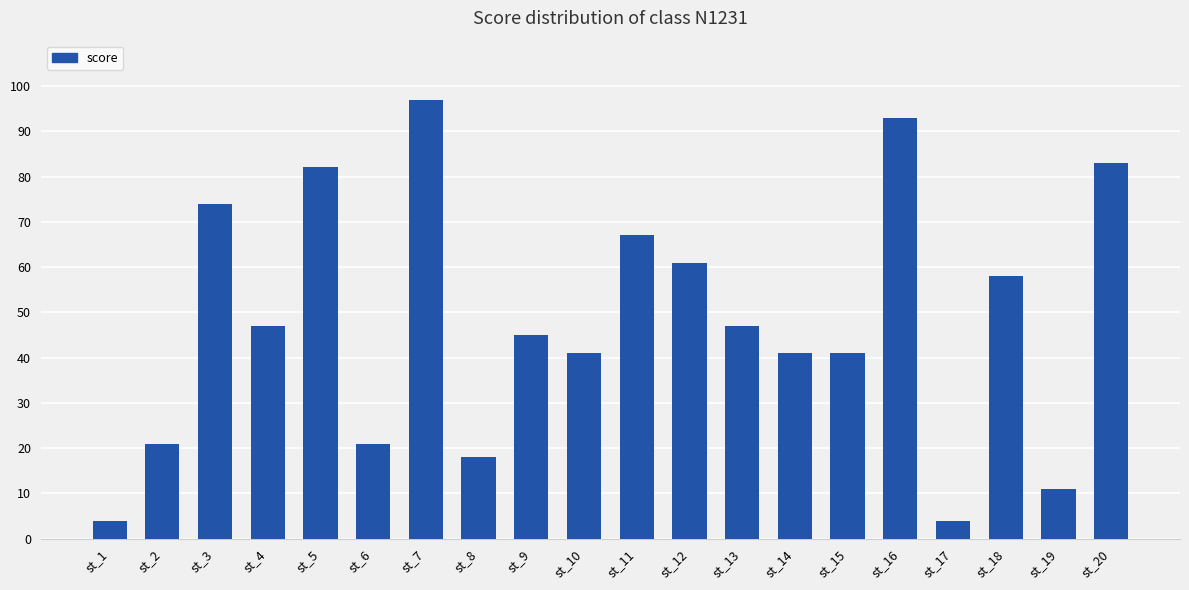

What is the value of the 16th bar from the left?

93